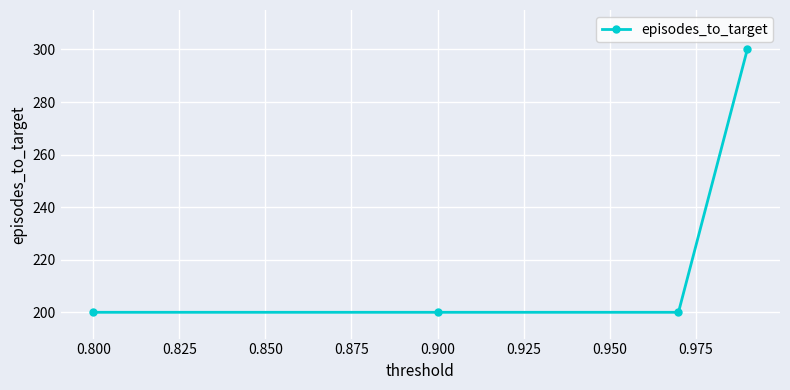

What is the smallest value displayed?

200